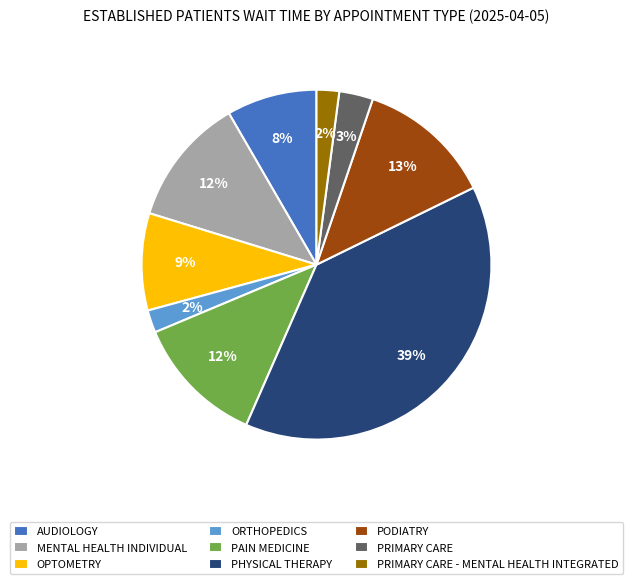

To the nearest percent, what is the difference between the PODIATRY and PHYSICAL THERAPY slice percentages?

26%